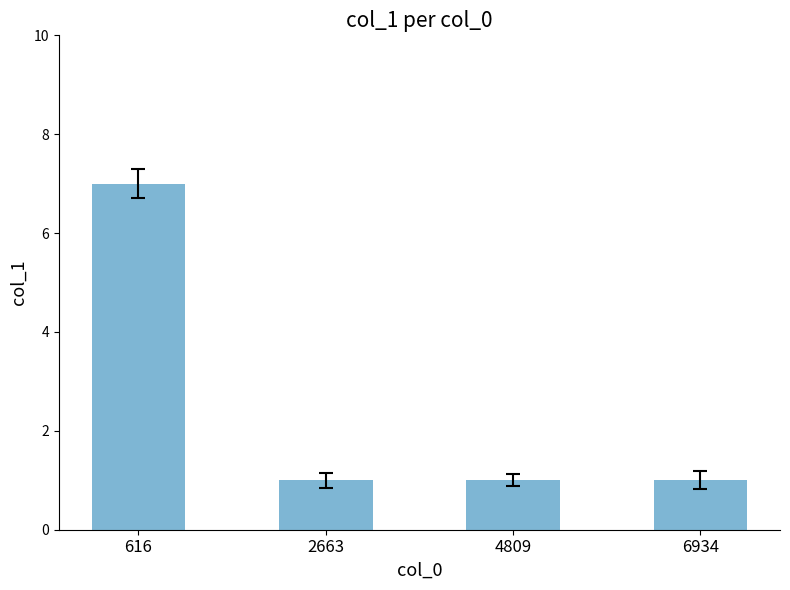

What is the change in value from 616 to 4809?

-6